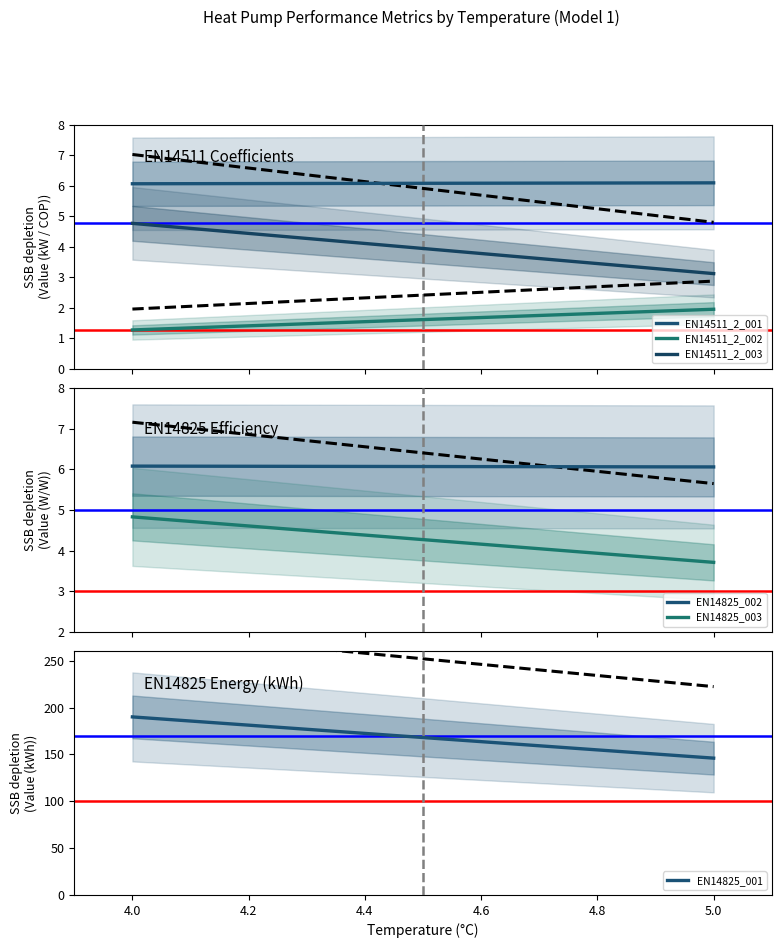

What is the minimum value for EN14511_2_003?

3.1